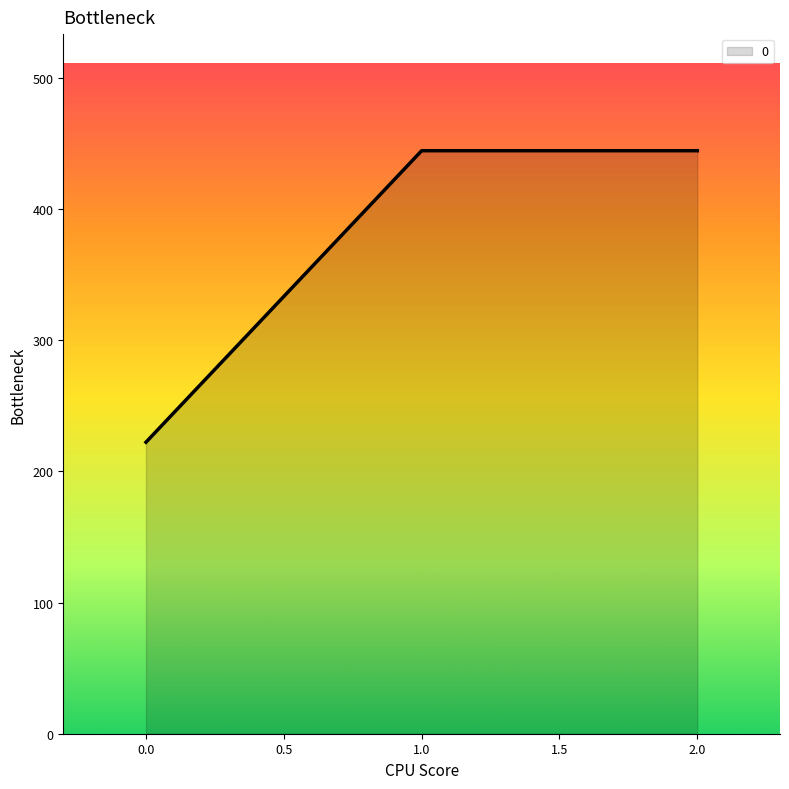

What is the difference between the maximum and minimum values?

222.2